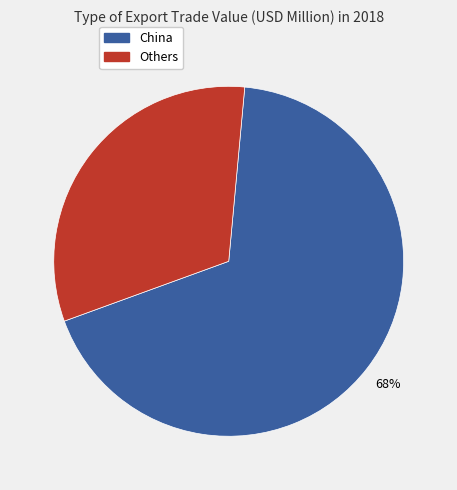

To the nearest percent, what is the difference between the largest and smallest slice percentages?

36%